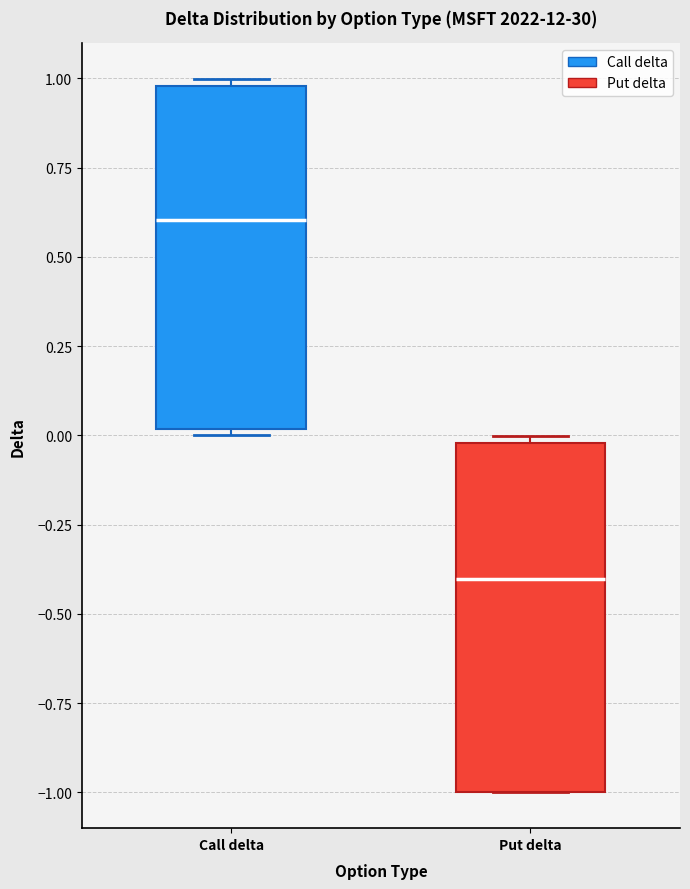

Where is the lower edge of the box for Put delta on the y-axis? The values are not printed on the chart, so give them approximately, as read against the axis.

-1.0